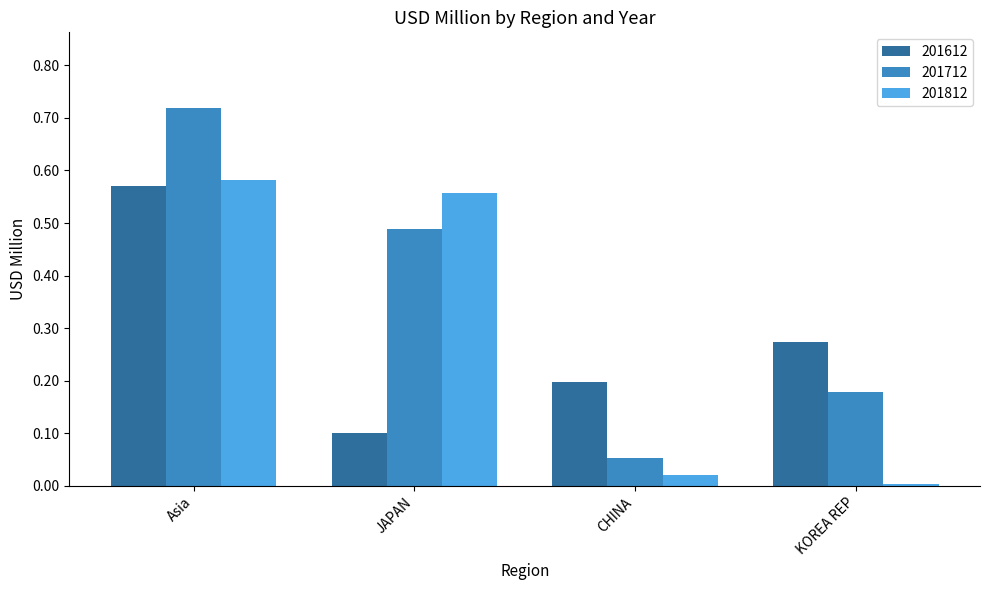

Is it true that 201812 equals 0.9 at Asia?

False